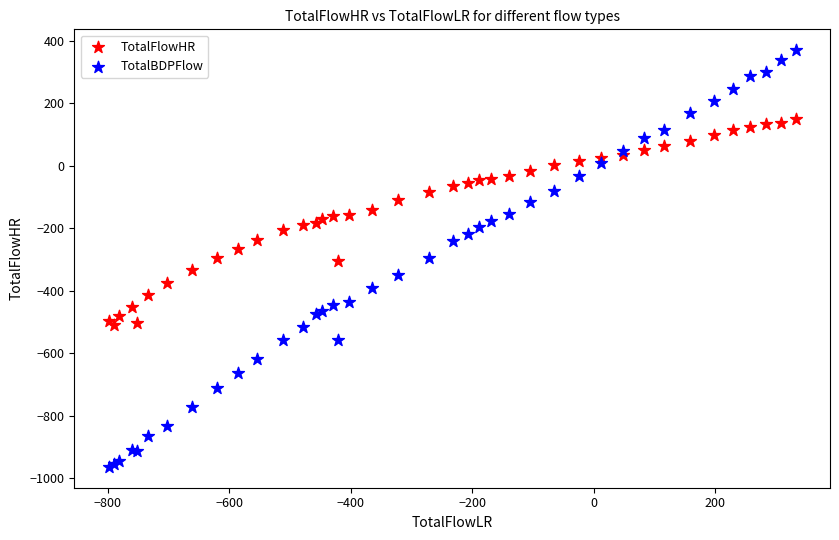

Which series contains the lowest Y value?

TotalBDPFlow